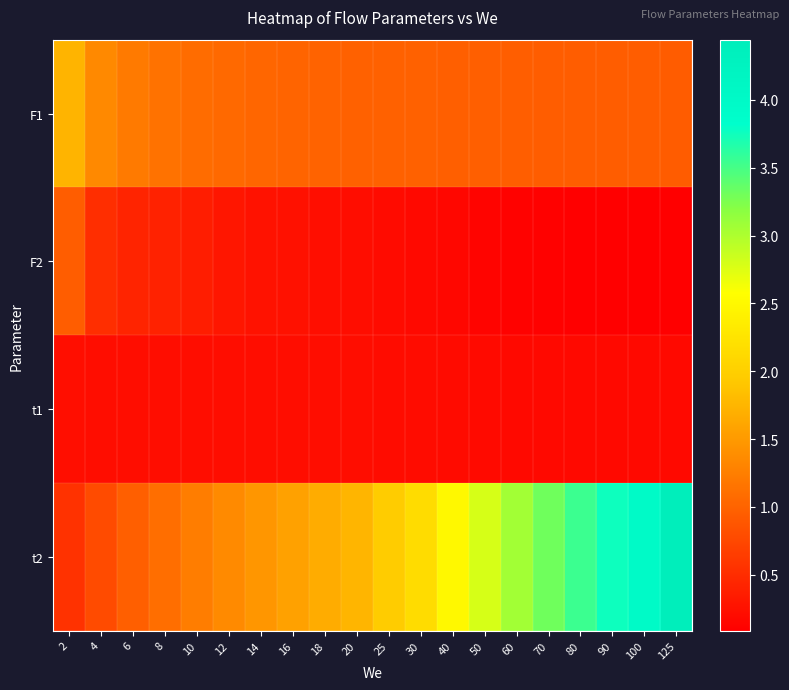

What is the spread (max minus min) of values at 2?

1.5